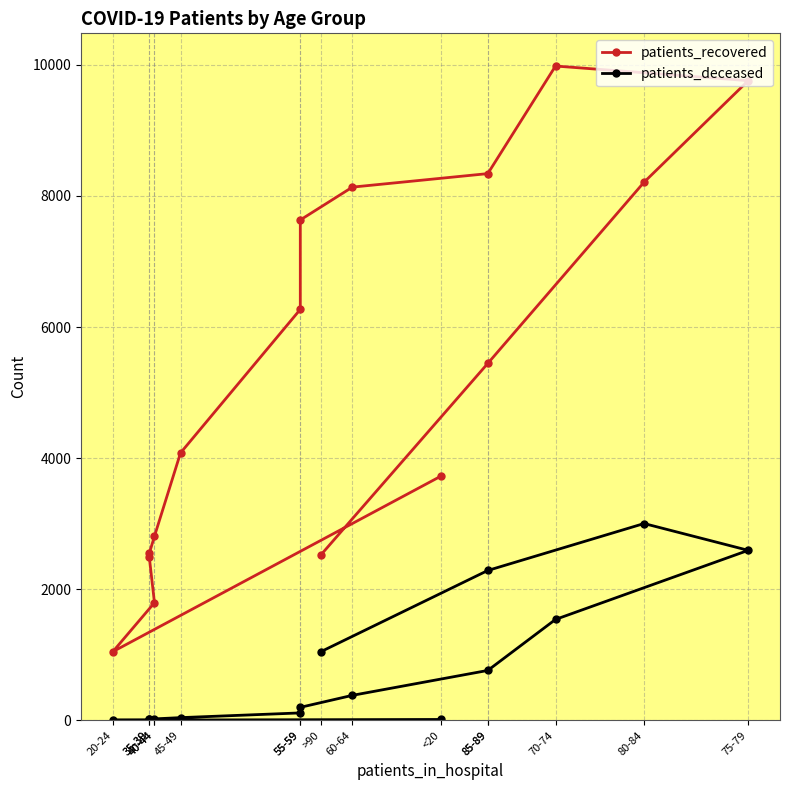

How many data points in patients_recovered are above 5445?

7